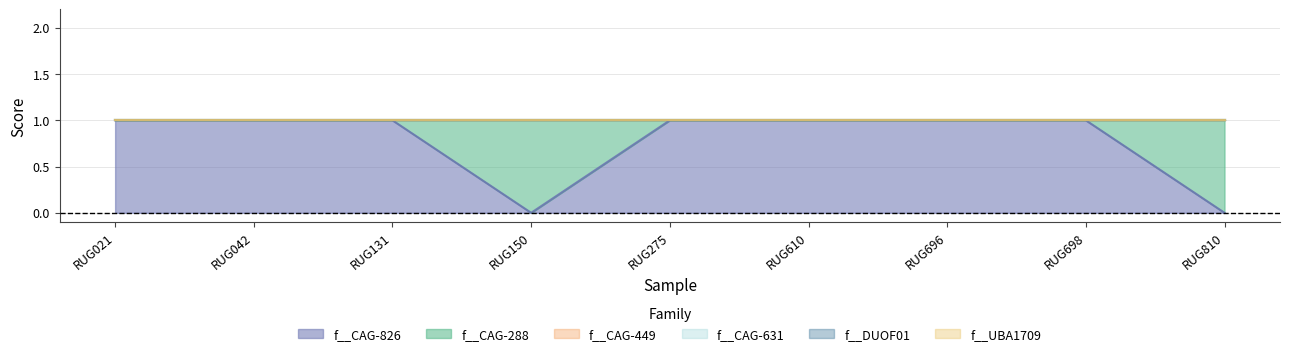

True or false: f__CAG-631 has more than 2 points higher than both neighbors.

False